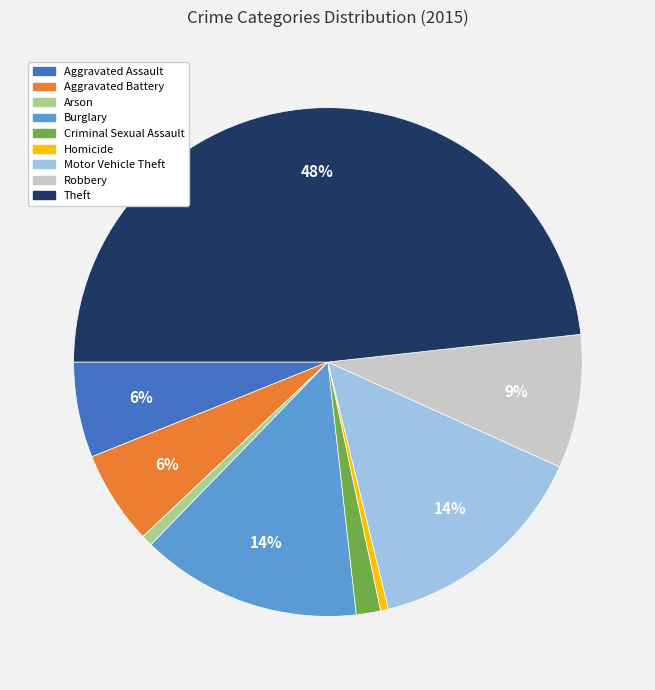

Is there a majority slice in this chart?

No